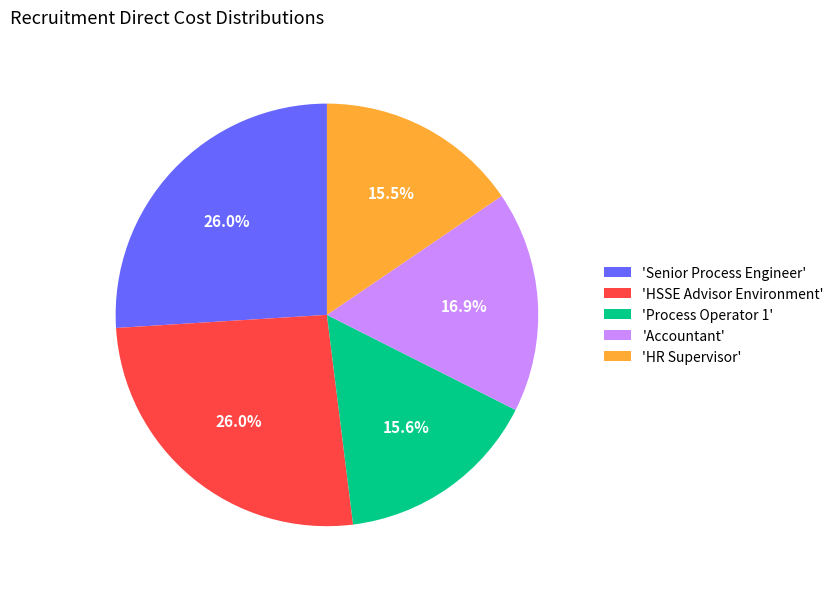

Does 'Process Operator 1' account for over 50% of the chart?

No